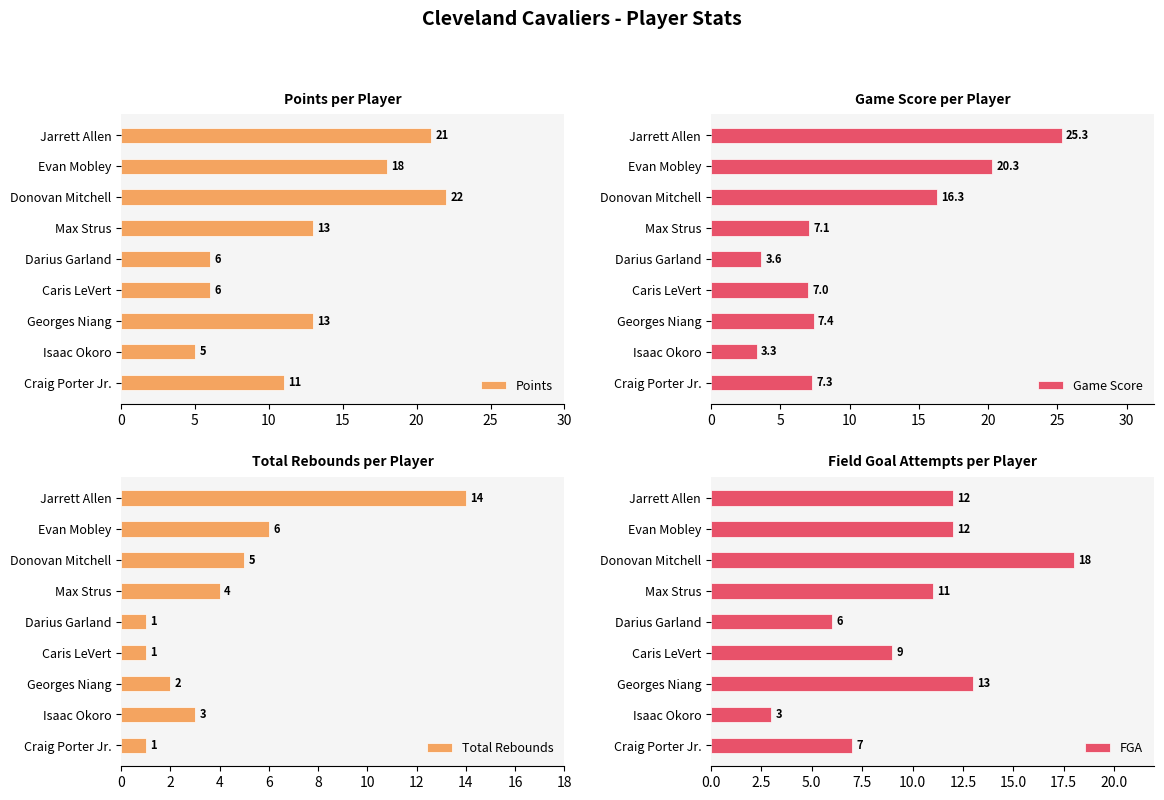

Reading left to right, what are all the values shown in this chart?

Points: 21.0	18.0	22.0	13.0	6.0	6.0	13.0	5.0	11.0
Game Score: 25.3	20.3	16.3	7.1	3.6	7.0	7.4	3.3	7.3
Total Rebounds: 14.0	6.0	5.0	4.0	1.0	1.0	2.0	3.0	1.0
FGA: 12.0	12.0	18.0	11.0	6.0	9.0	13.0	3.0	7.0